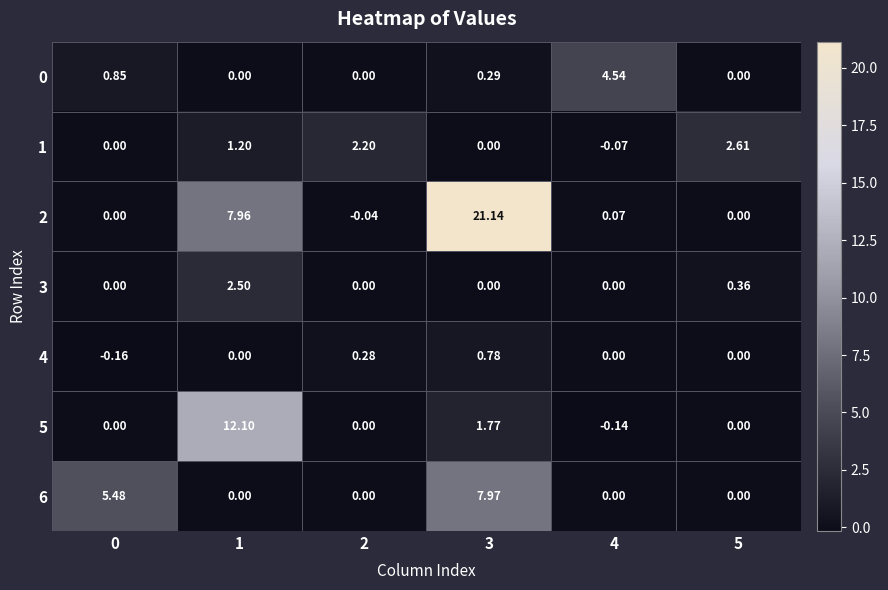

What is the maximum value shown in the chart?

21.1